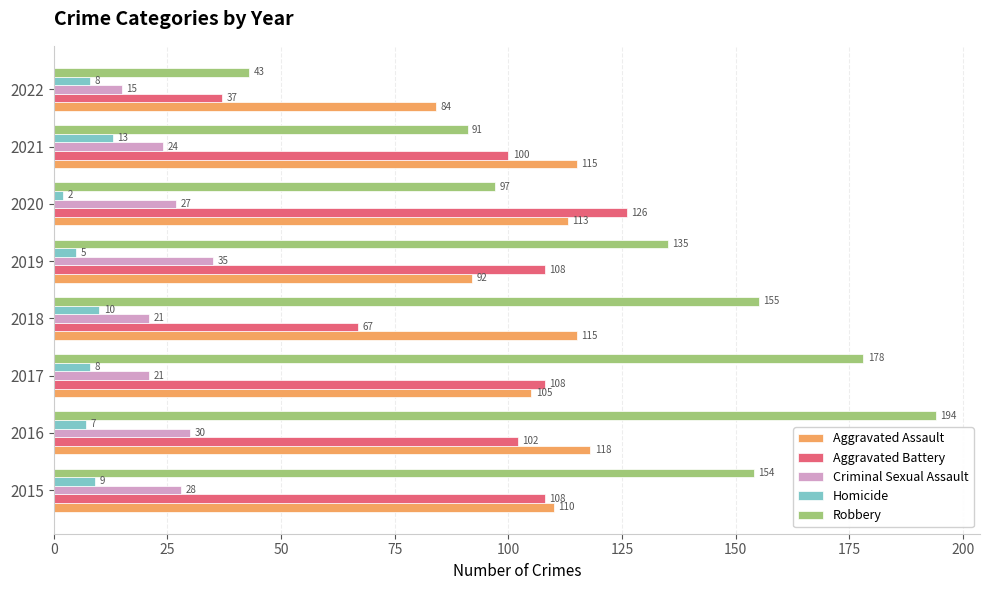

Rank the series by their maximum value, from highest to lowest.

Robbery, Aggravated Battery, Aggravated Assault, Criminal Sexual Assault, Homicide